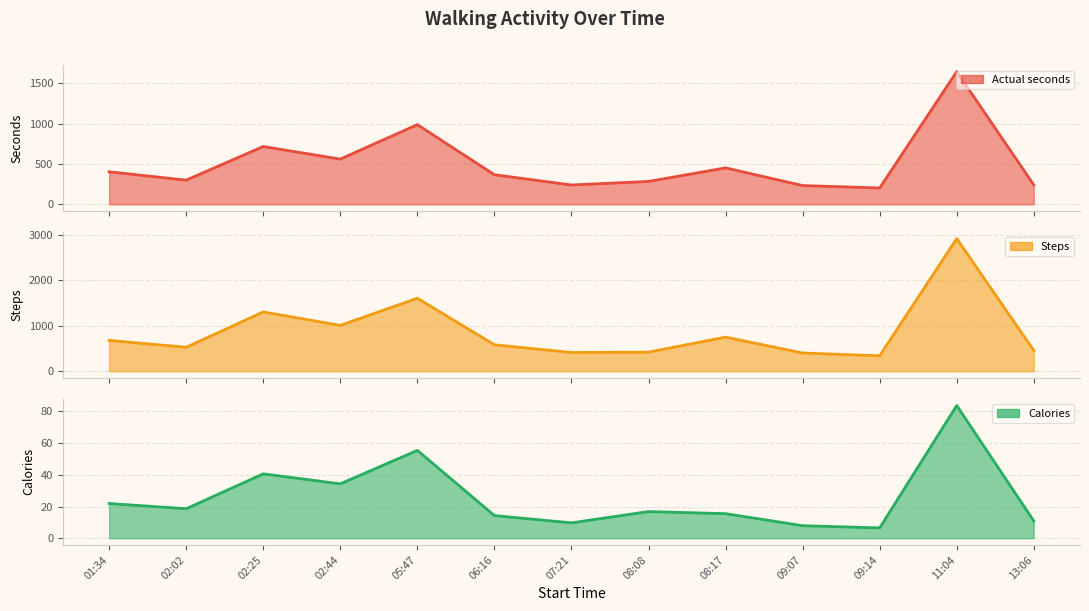

Between 05:47 and 06:16, which series saw the biggest shift?

steps